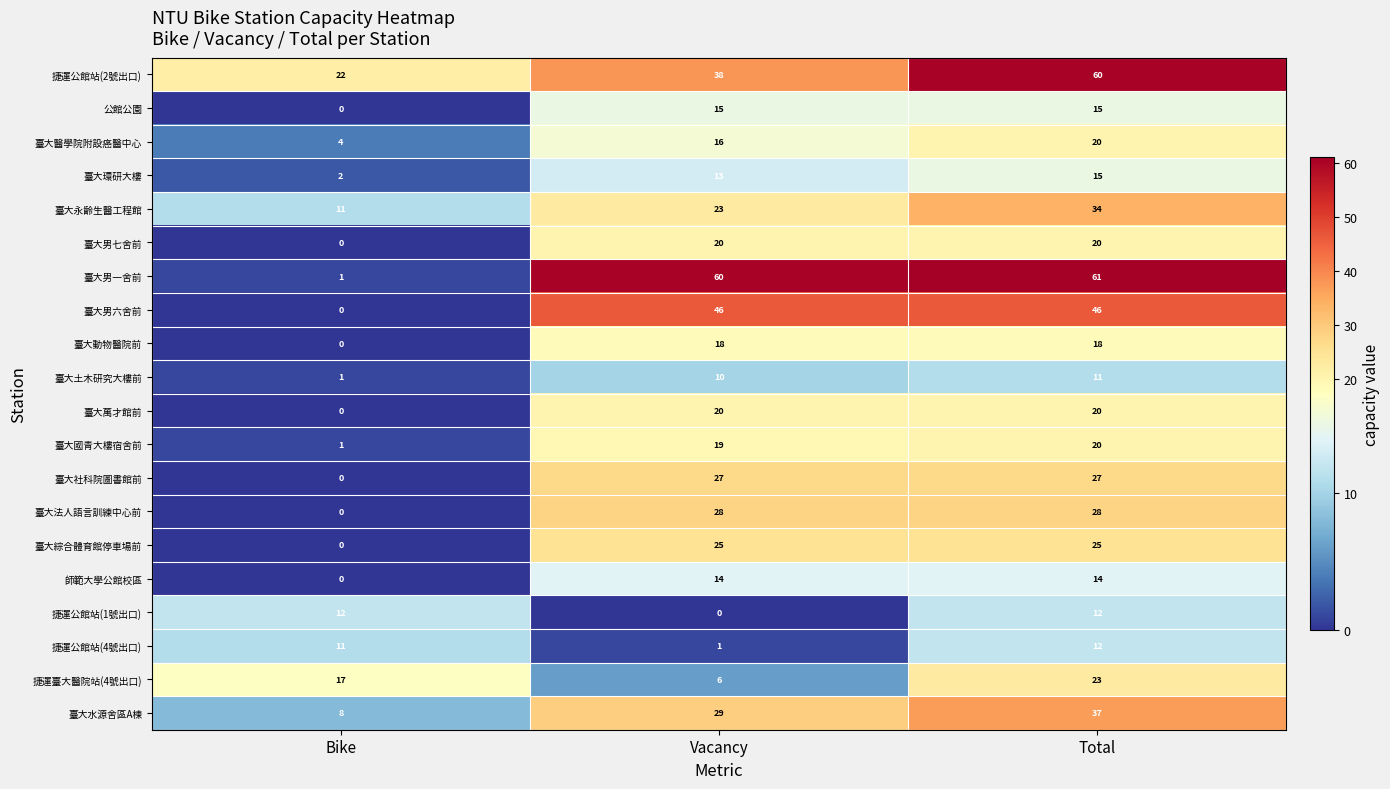

How many positive values does the 臺大綜合體育館停車場前 series have?

2